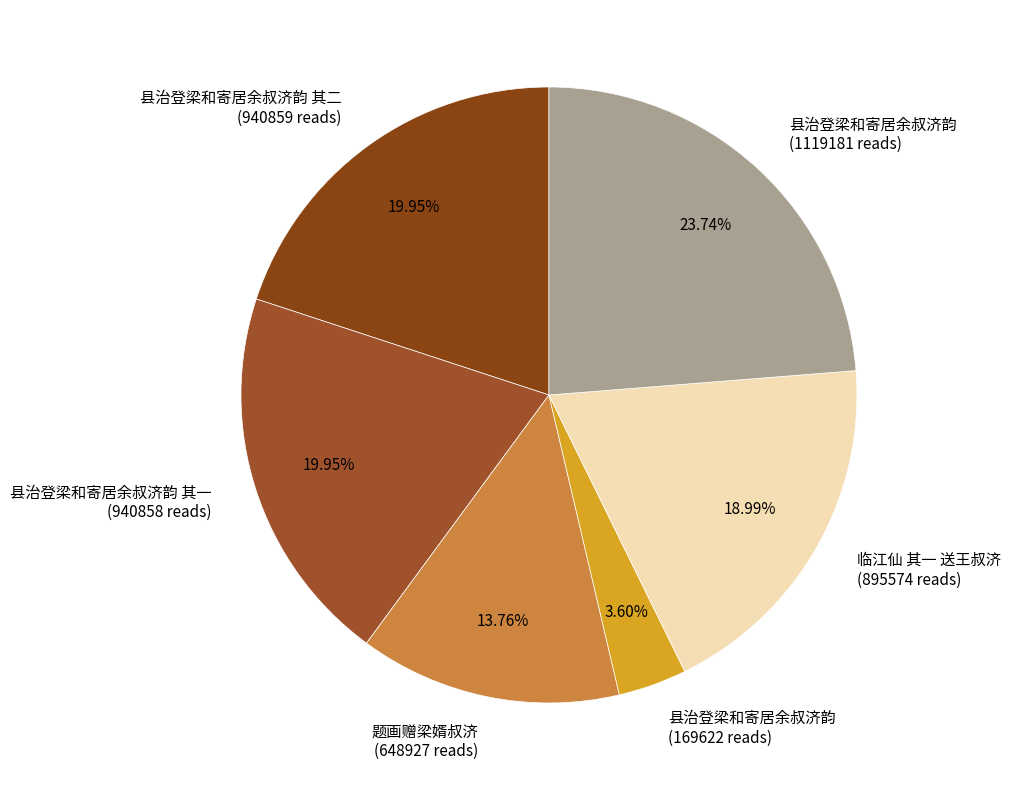

Approximately how many times larger is the value at 县治登梁和寄居余叔济韵 其一 (940858 reads) compared to 县治登梁和寄居余叔济韵 (169622 reads)?

5.5